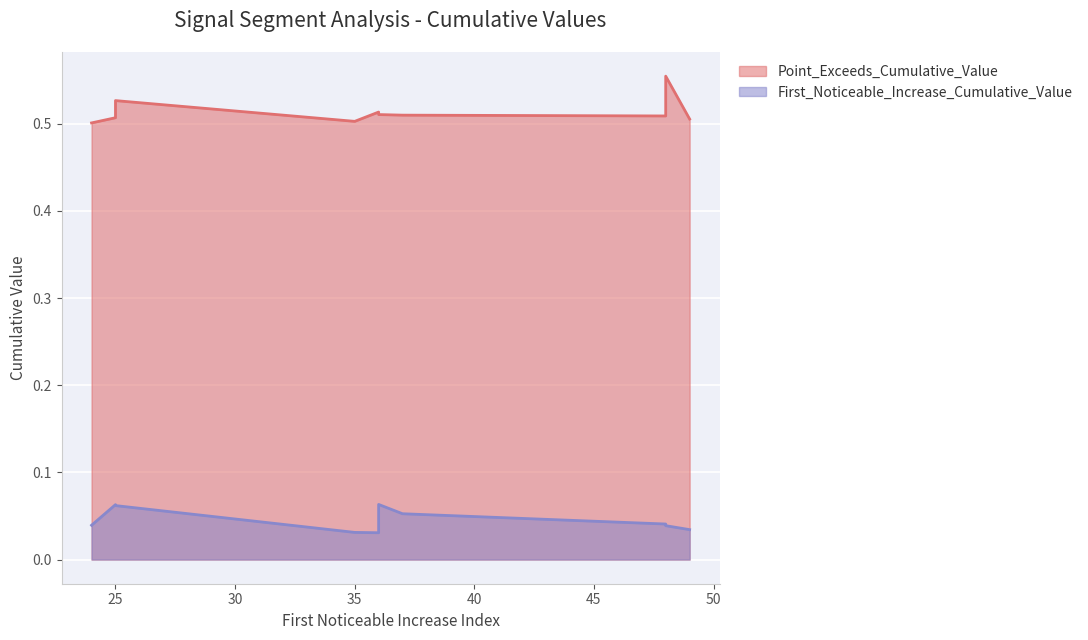

Which series has the largest range (max minus min)?

Point_Exceeds_Cumulative_Value